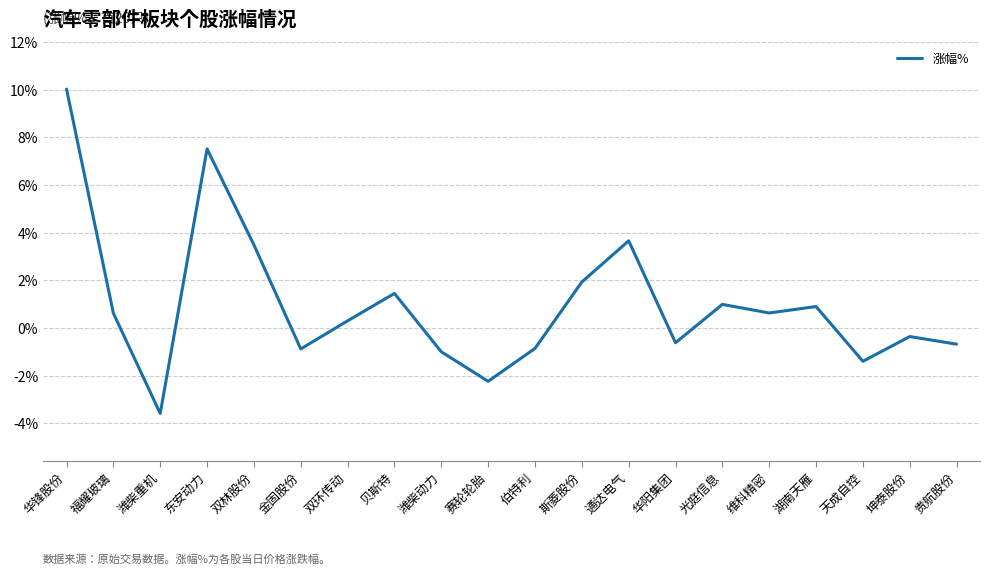

Approximately how many times larger is the value at 通达电气 compared to 华锋股份?

0.4